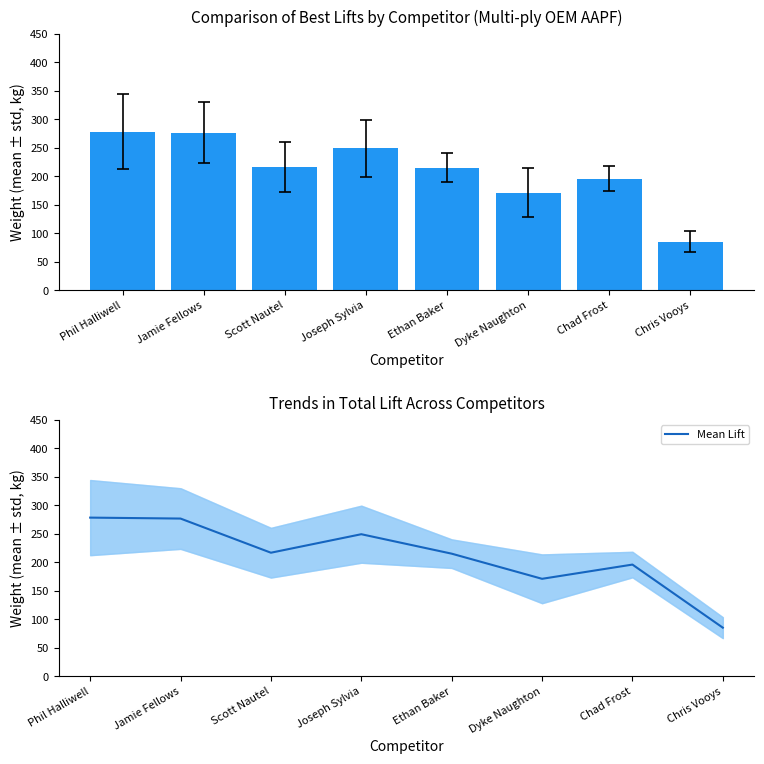

What is the label of the 5th bar from the right?

Joseph Sylvia